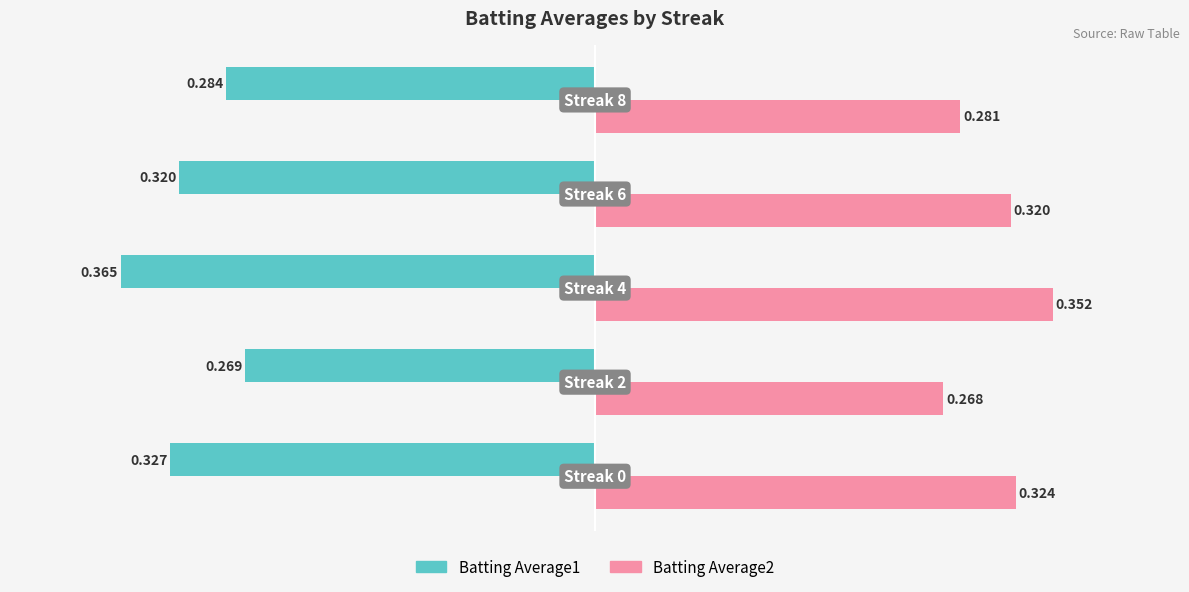

Reading left to right, transcribe all the data shown in this chart.

Batting Average1: -0.3	-0.3	-0.4	-0.3	-0.3
Batting Average2: 0.3	0.3	0.4	0.3	0.3